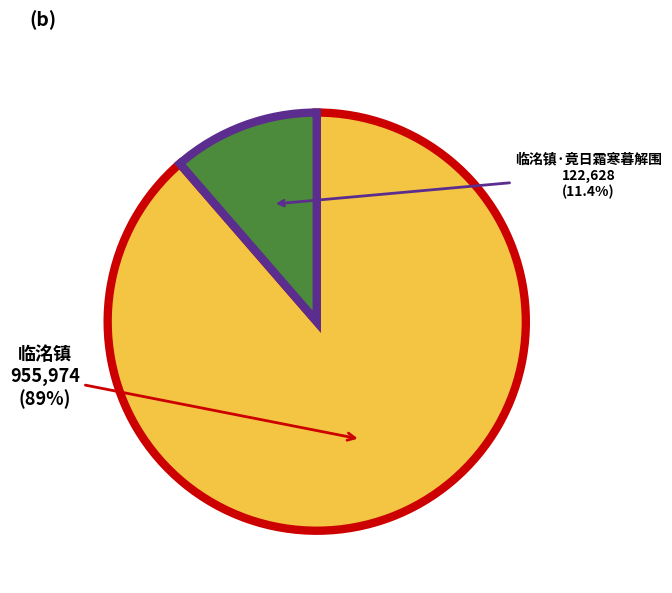

To the nearest percent, what is the difference between the largest and smallest slice percentages?

77%